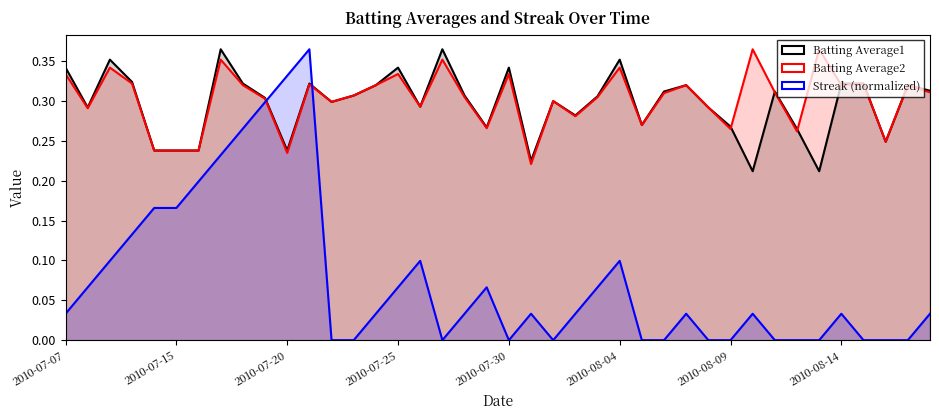

Is the value of Streak (normalized) at 35 greater than the value of Batting Average2 at 2010-08-09?

No